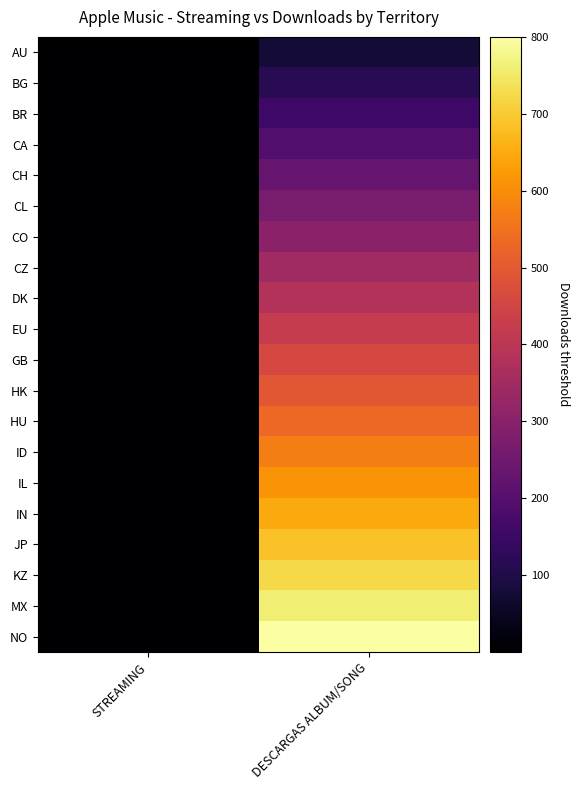

At how many categories does at least one series exceed 503?

1